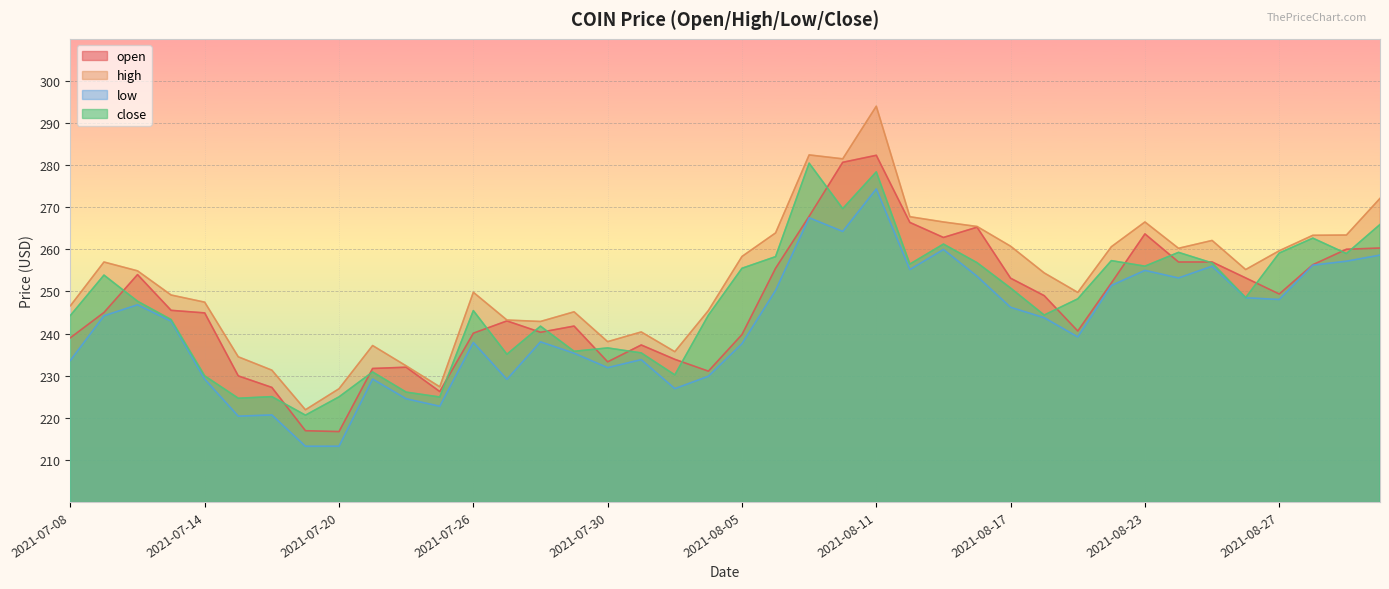

The close series shows 235.4 at 2021-08-02. True or false?

True